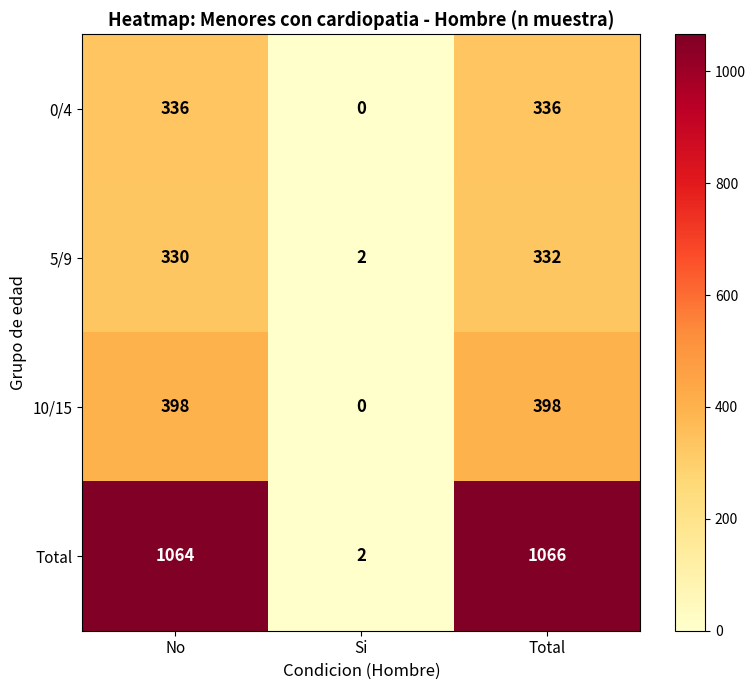

What is the sum of the Total values at Si and Total?

1068